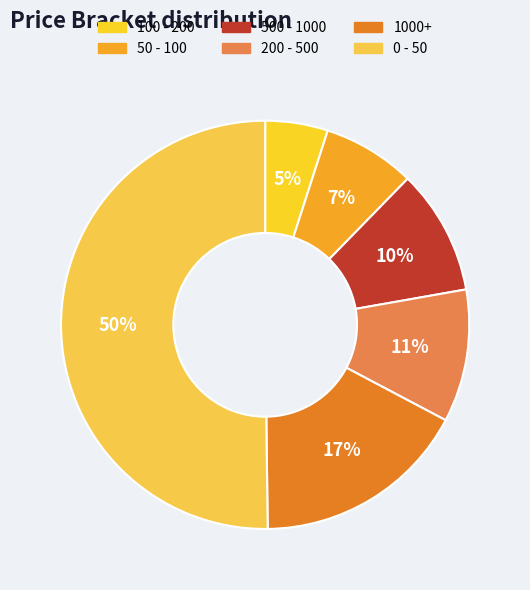

To the nearest percent, what portion does 1000+ represent?

17%